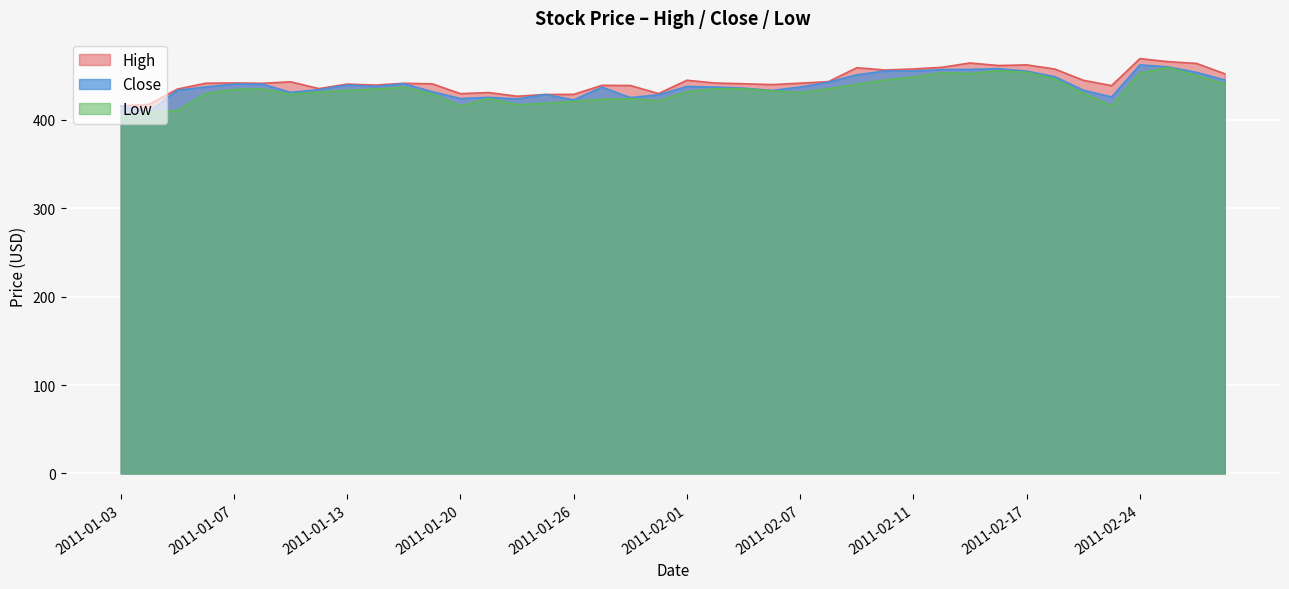

How many data points in High are less than 441?

17